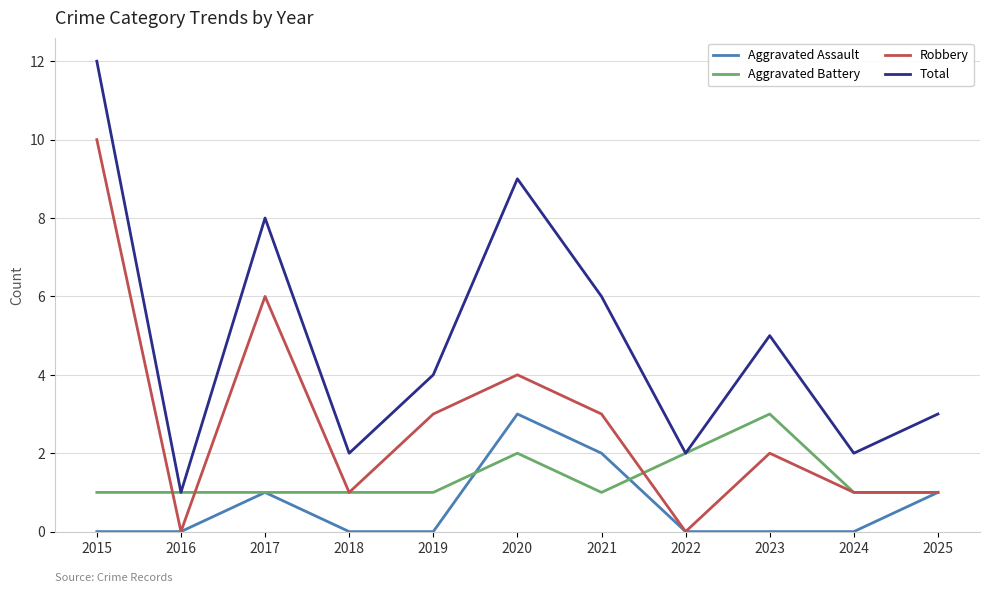

Which category has the highest value across all series?

2015